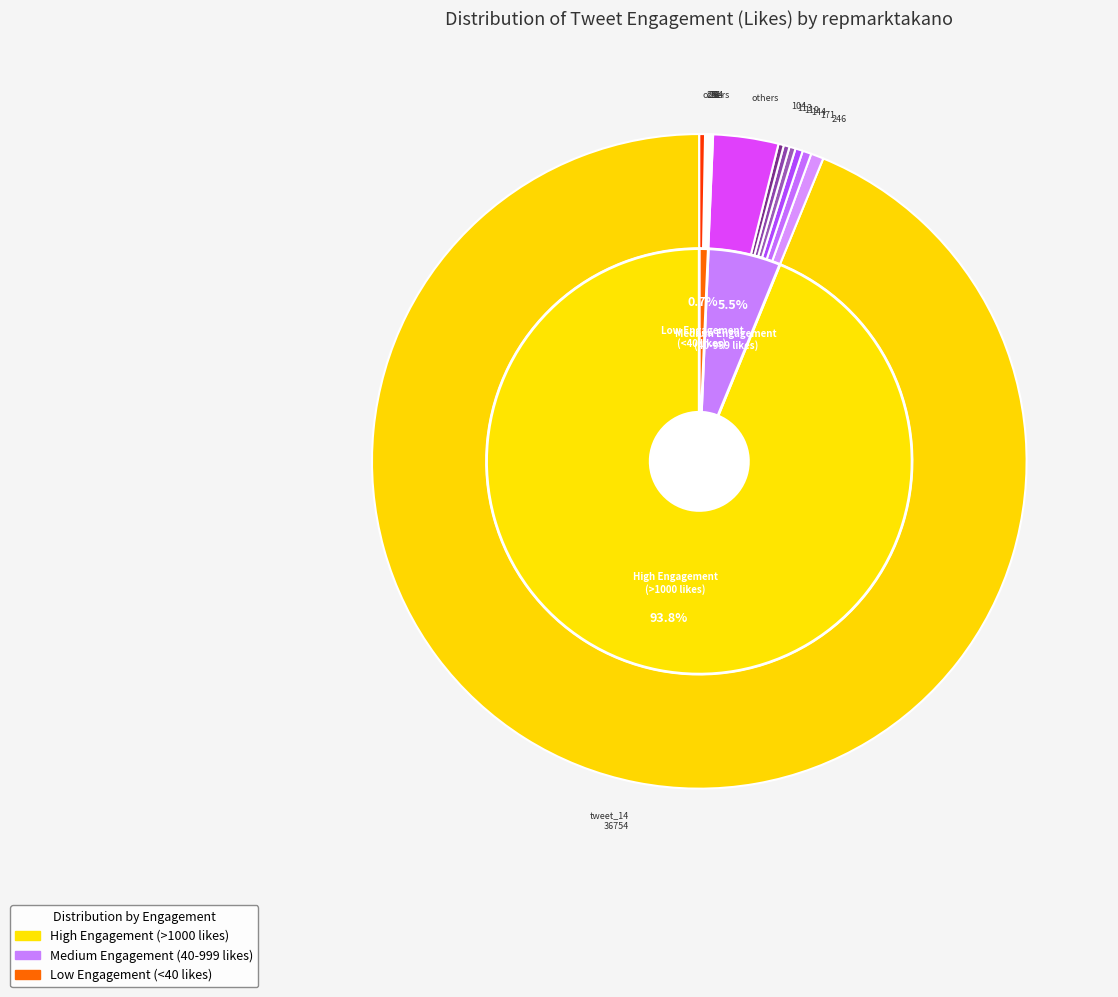

Between tweet_16 and tweet_35, which is larger?

tweet_16